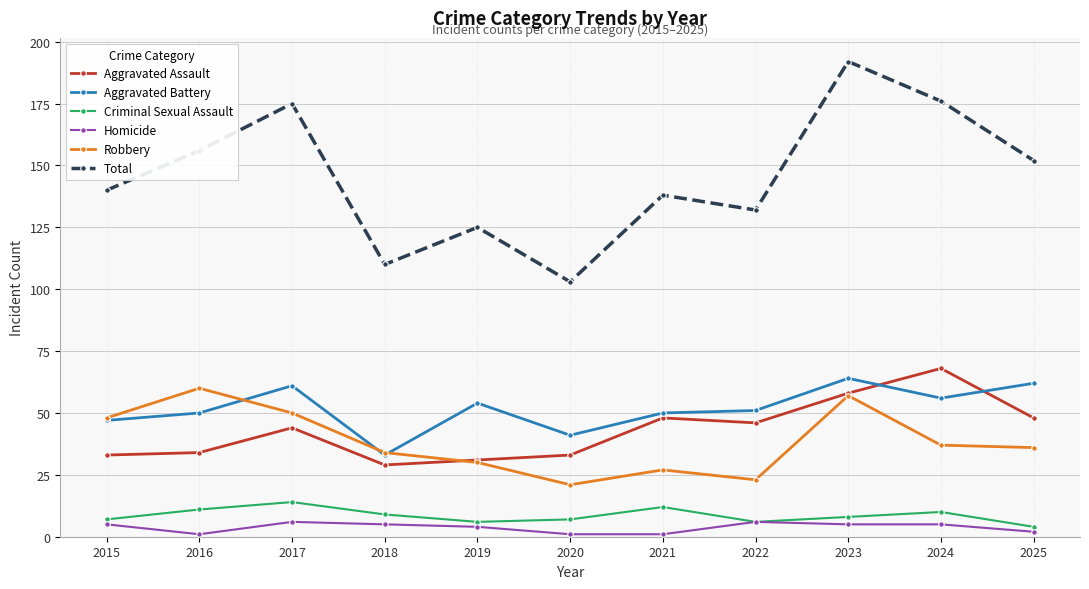

True or false: Aggravated Battery has more than 2 points higher than both neighbors.

True